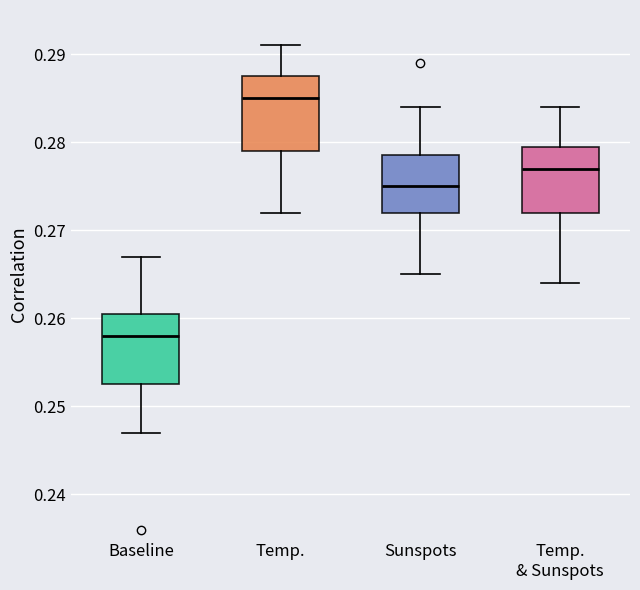

Reading left to right, transcribe this box plot: for each box, give where its median line is, the range the box spans, and where its two whiskers end, as read against the y-axis. The values are not printed on the chart, so give them approximately, as read against the axis.

Baseline: median 0.258, box 0.253 to 0.261, whiskers 0.247 to 0.267
Temp.: median 0.285, box 0.279 to 0.288, whiskers 0.272 to 0.291
Sunspots: median 0.275, box 0.272 to 0.279, whiskers 0.265 to 0.284
Temp. & Sunspots: median 0.277, box 0.272 to 0.280, whiskers 0.264 to 0.284